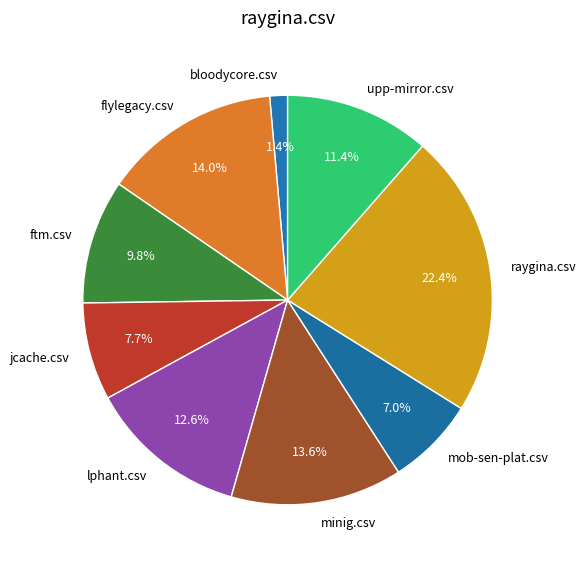

To the nearest percent, what is the average slice percentage?

11%